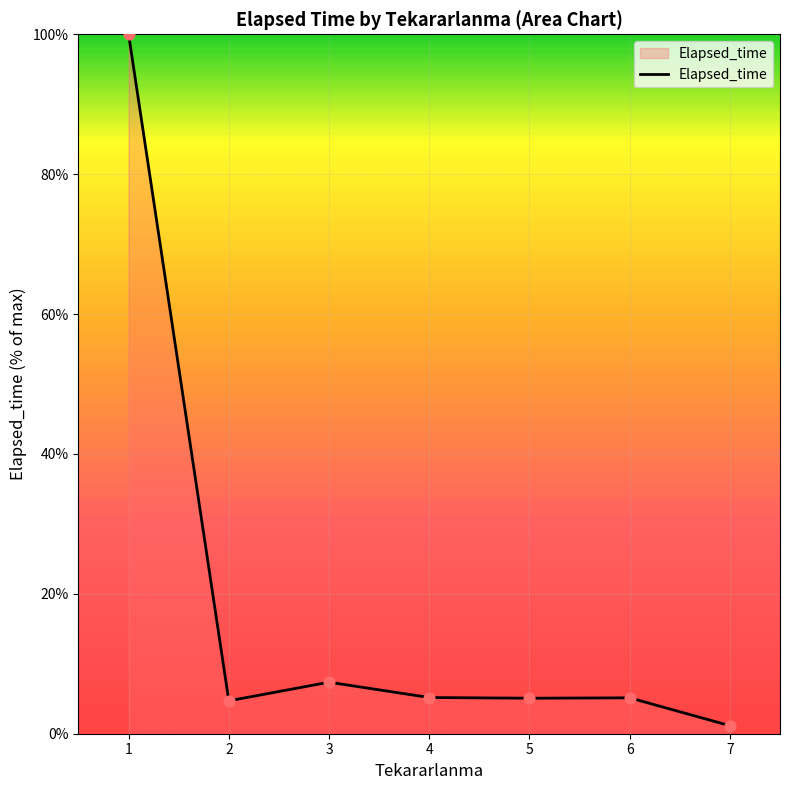

Which has a higher value, 1 or 6?

1